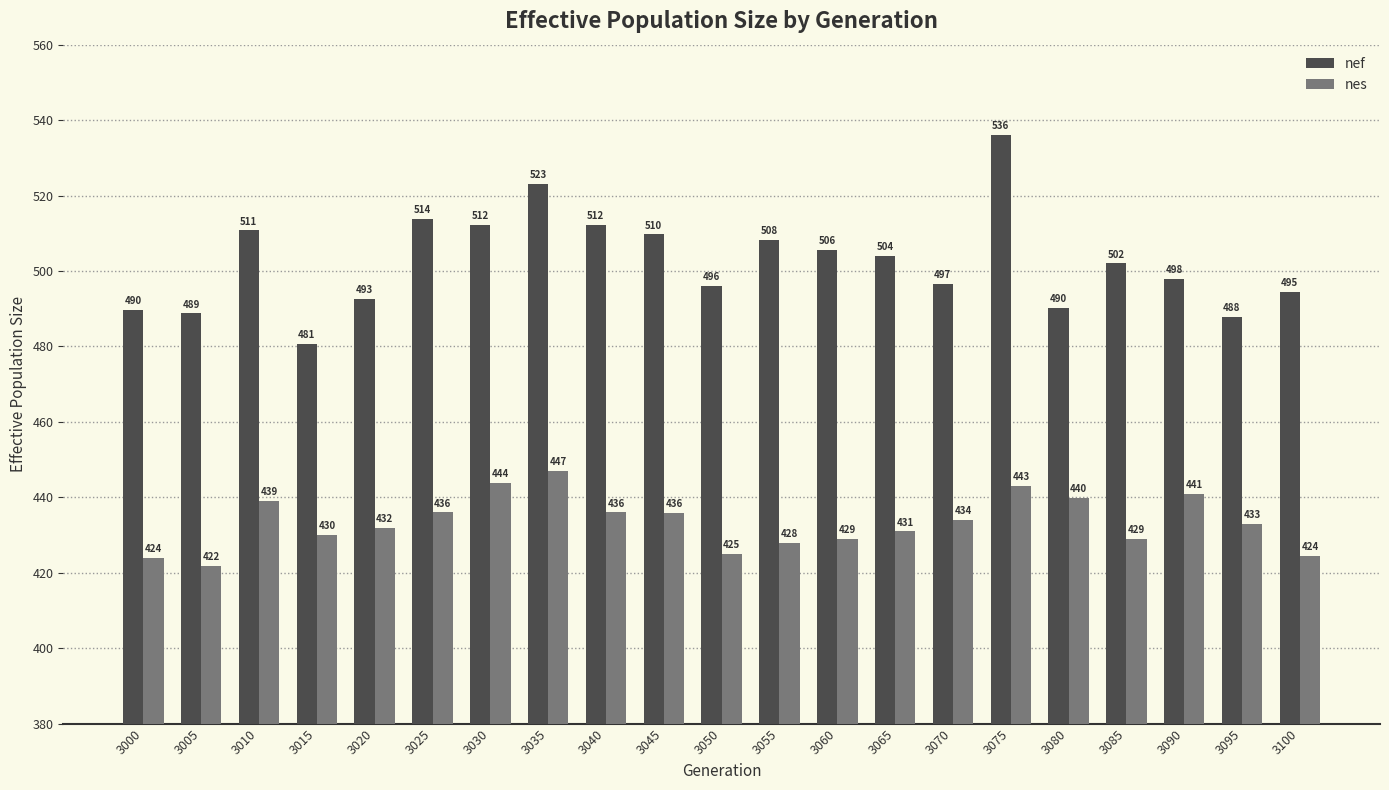

Is the value of nes at 3005 greater than the value of nef at 3055?

No